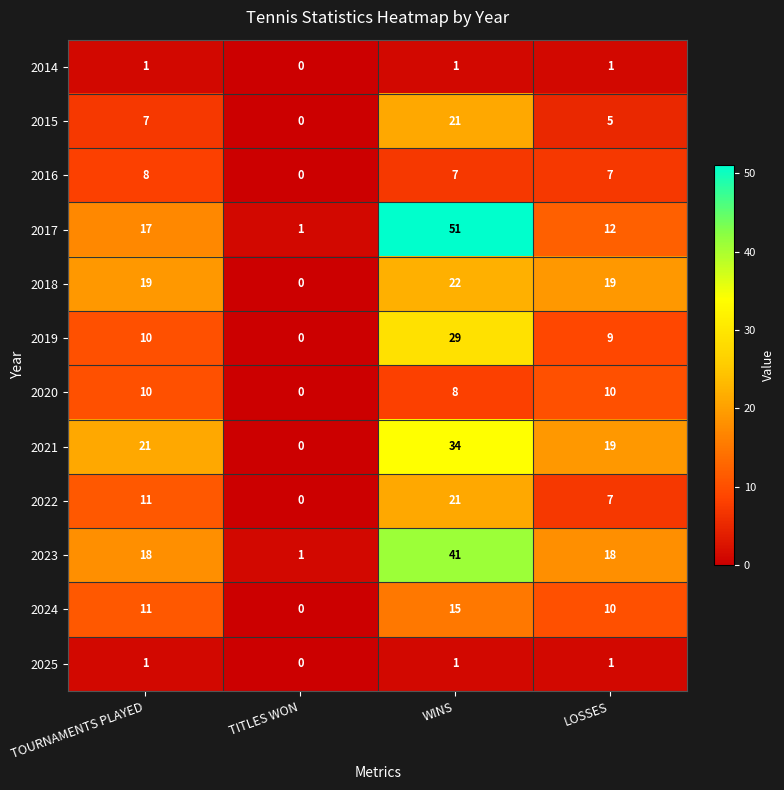

At how many categories does at least one series exceed 7?

3